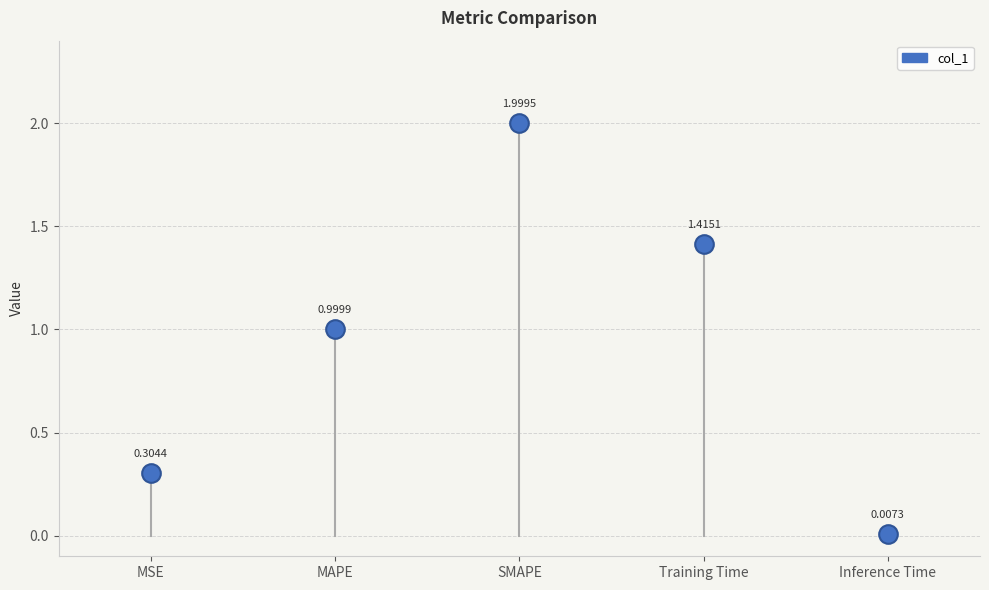

What is the range of Y values (max minus min)?

2.0